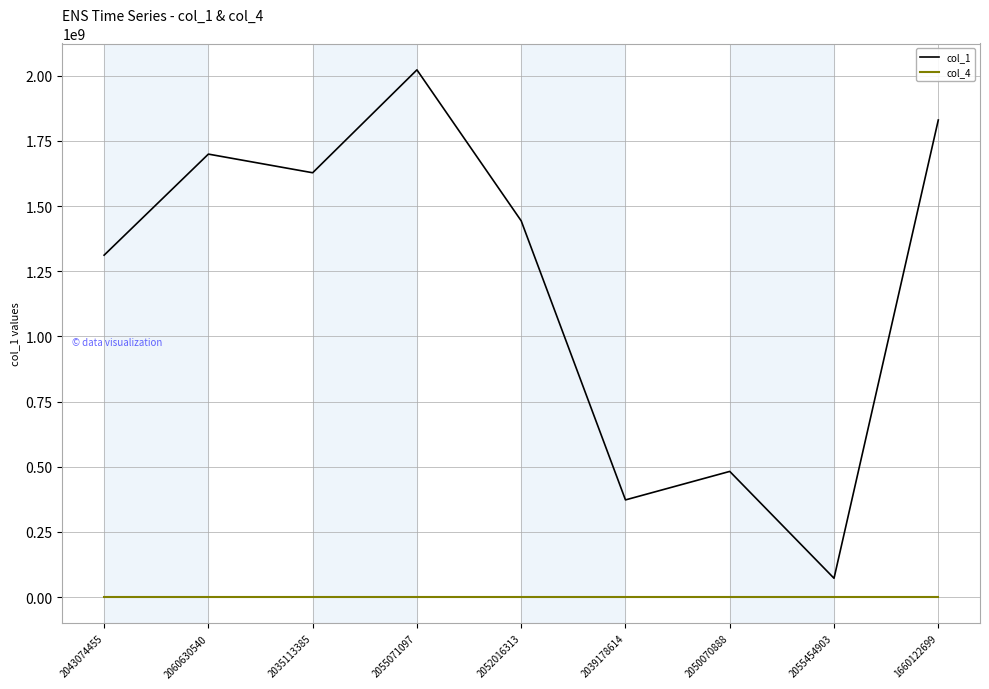

What is the sum of all col_4 values?

2762